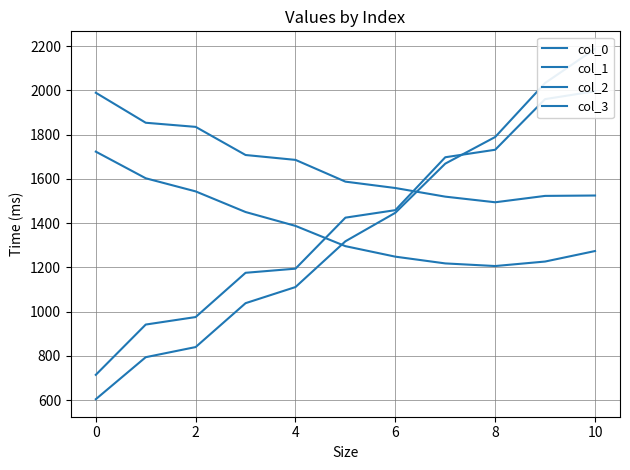

True or false: col_0 has more than 0 points higher than both neighbors.

False